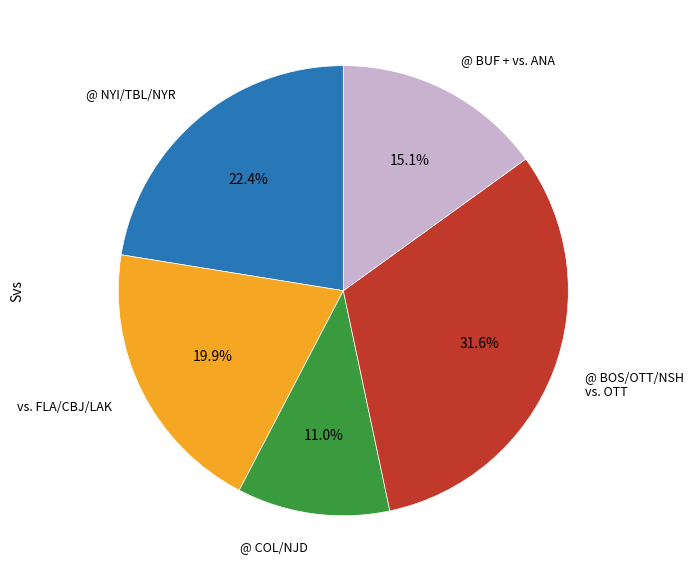

To the nearest percent, what is the average slice percentage?

20%